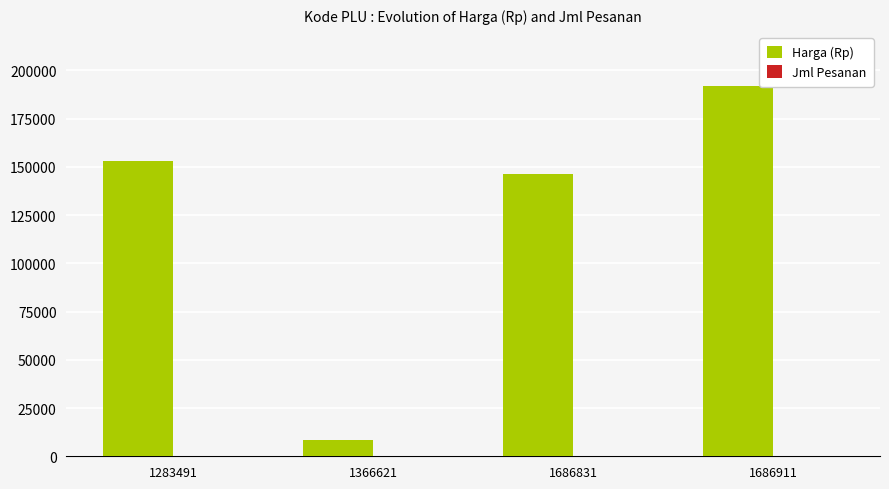

Where is Harga (Rp) nearest to the value 100075?

1686831